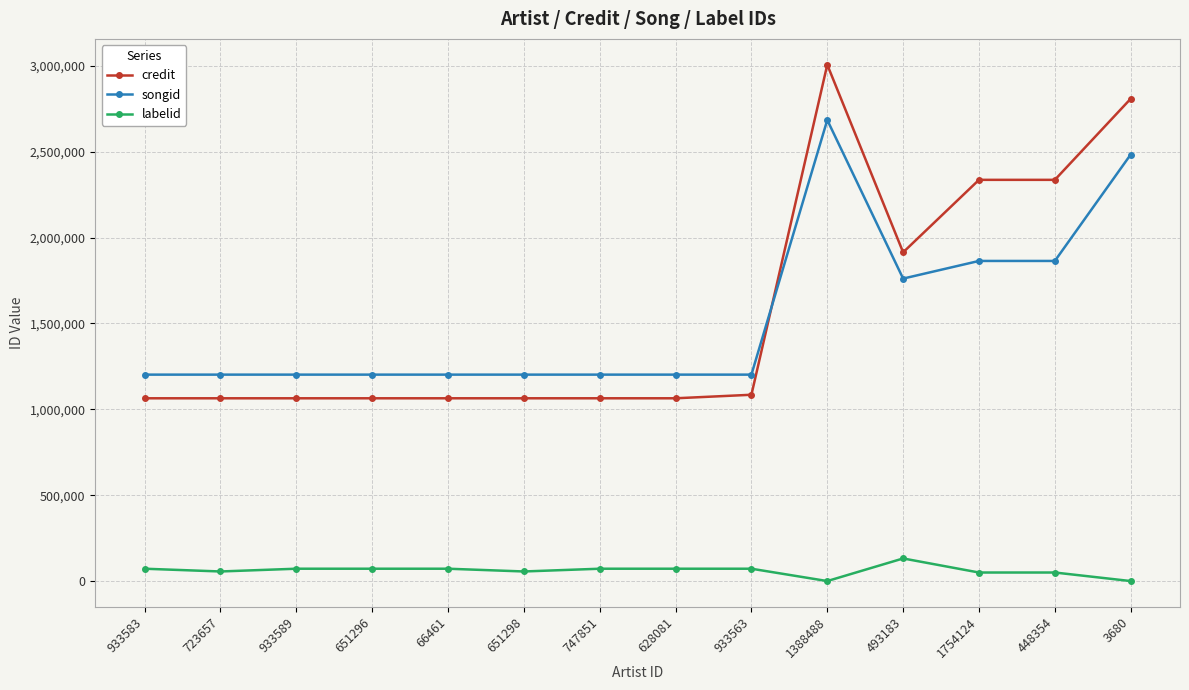

True or false: labelid and credit cross at least once.

False